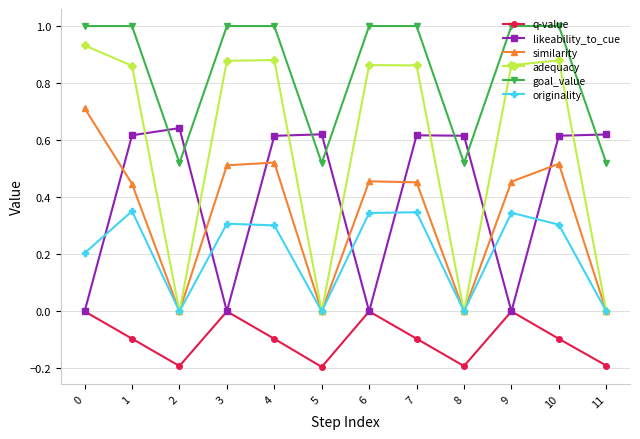

Which series has the widest spread of values?

adequacy